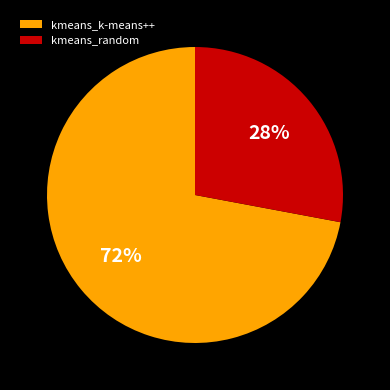

Combined, do kmeans_random and kmeans_k-means++ account for over 50%?

Yes